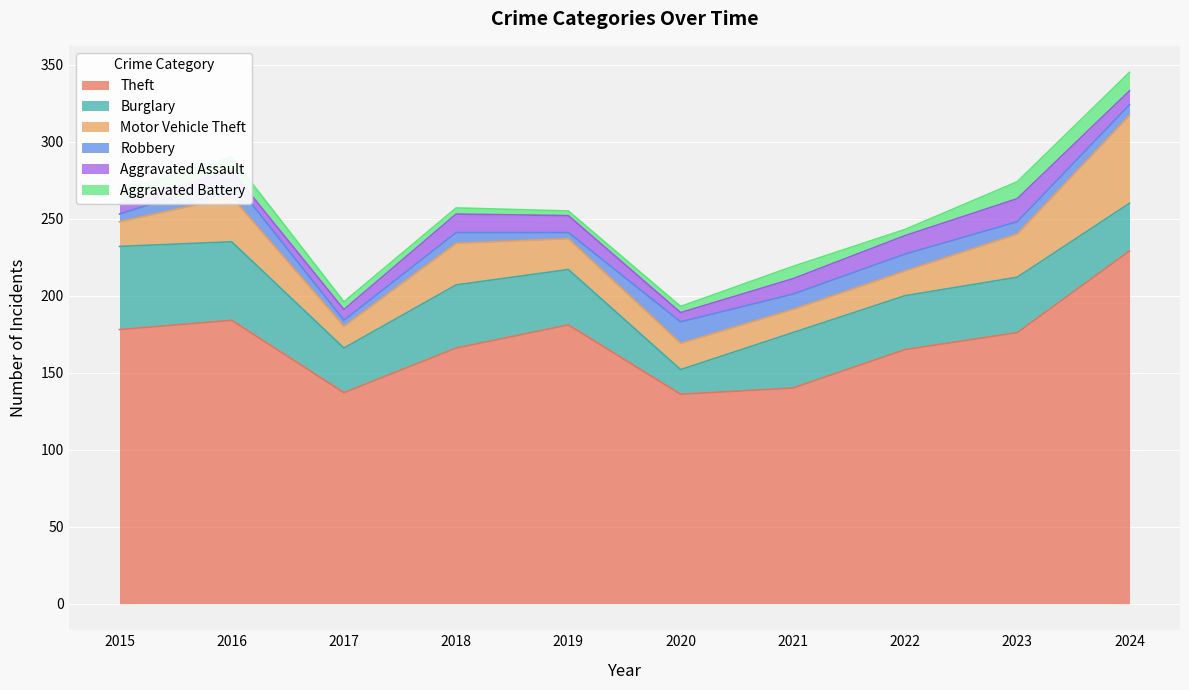

At which category is the sum across all series the highest?

2024